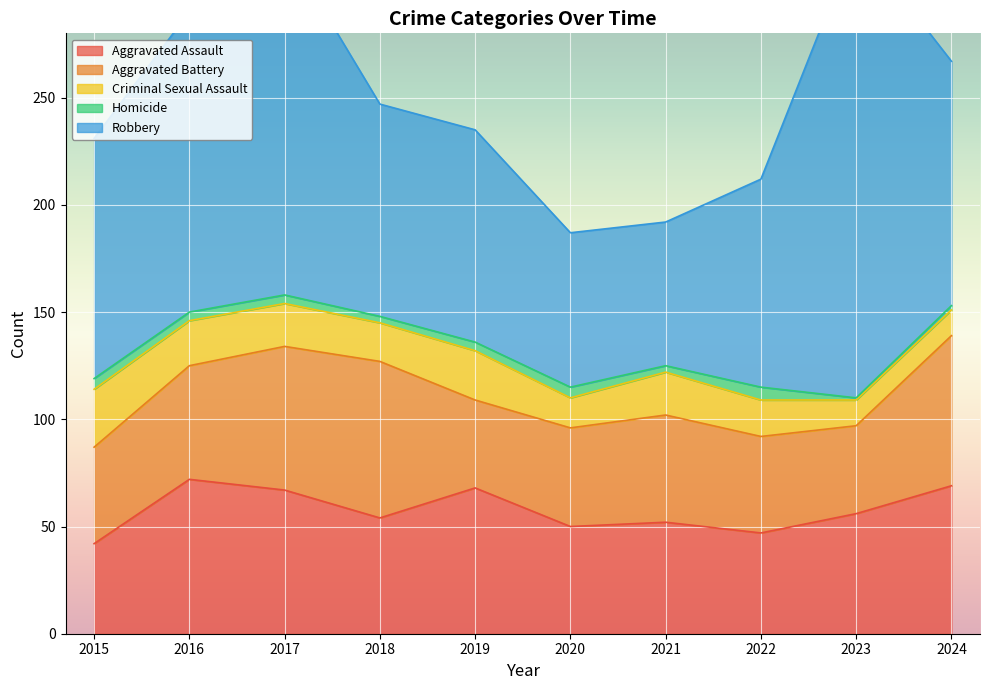

At which label does Criminal Sexual Assault first exceed 20?

2015